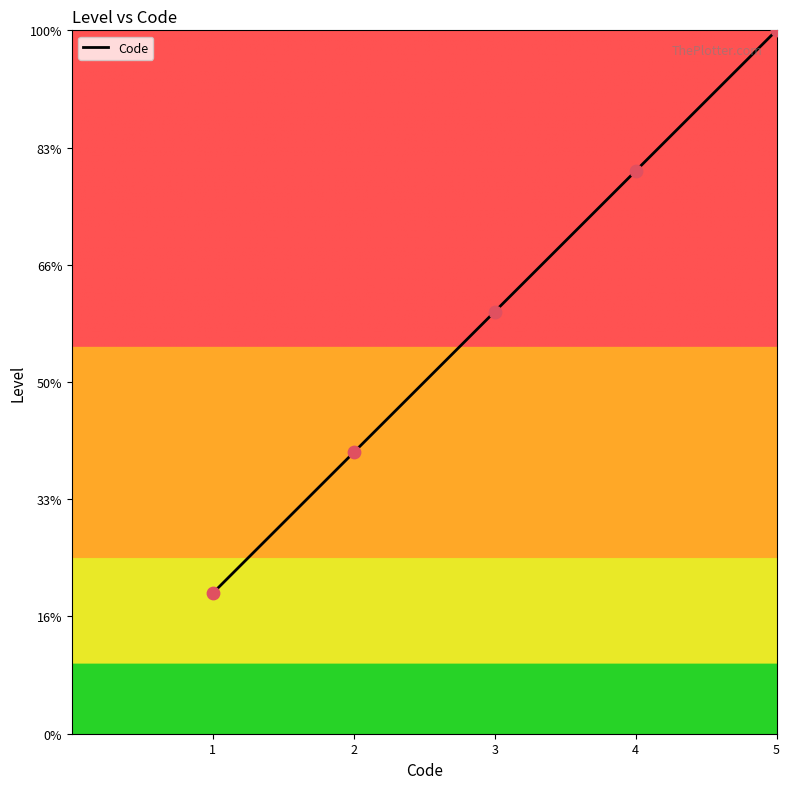

Between 3 and 1, which is larger?

3